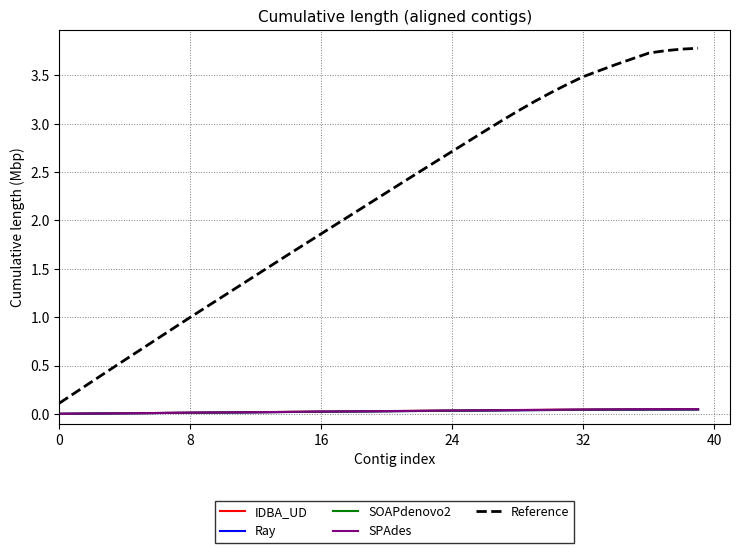

True or false: SOAPdenovo2 and Reference intersect in this chart.

False